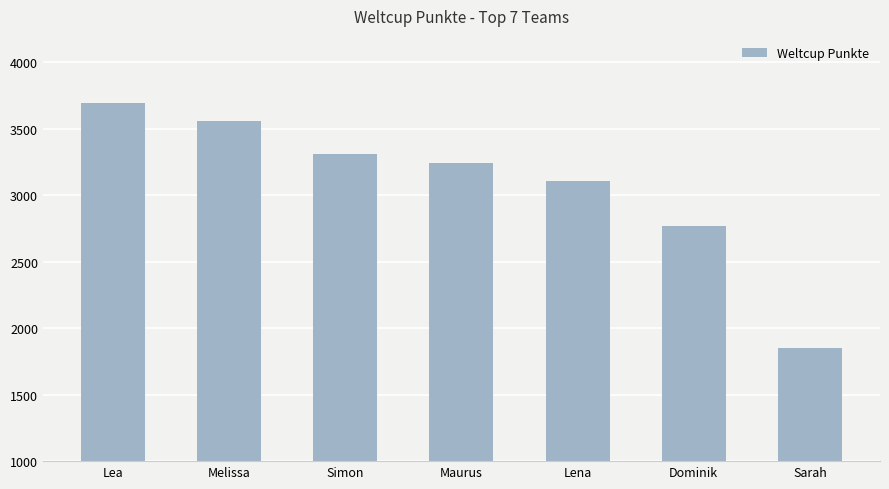

The value at Simon is 3313. True or false?

True